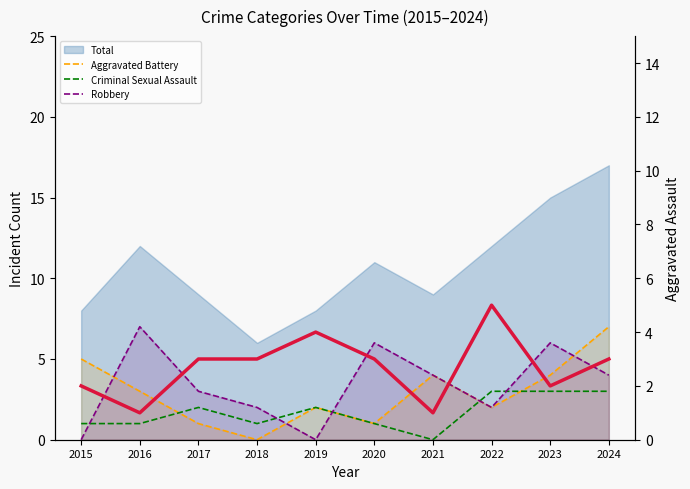

What is the maximum value for Aggravated Assault?

5